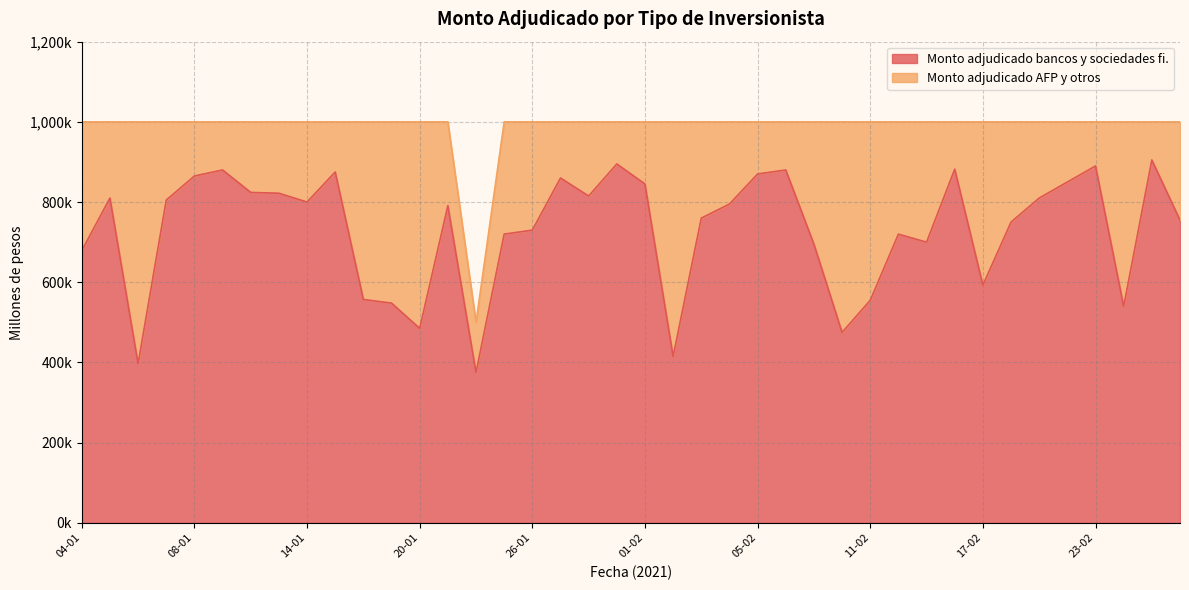

What is the difference between the maximum and second lowest values?

508000